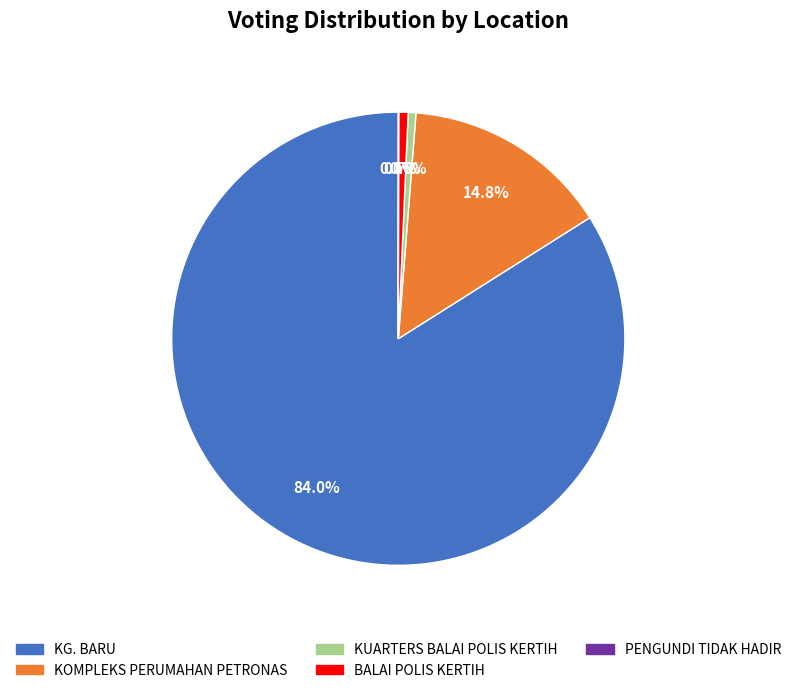

Is the sum of BALAI POLIS KERTIH and KG. BARU greater than half?

Yes